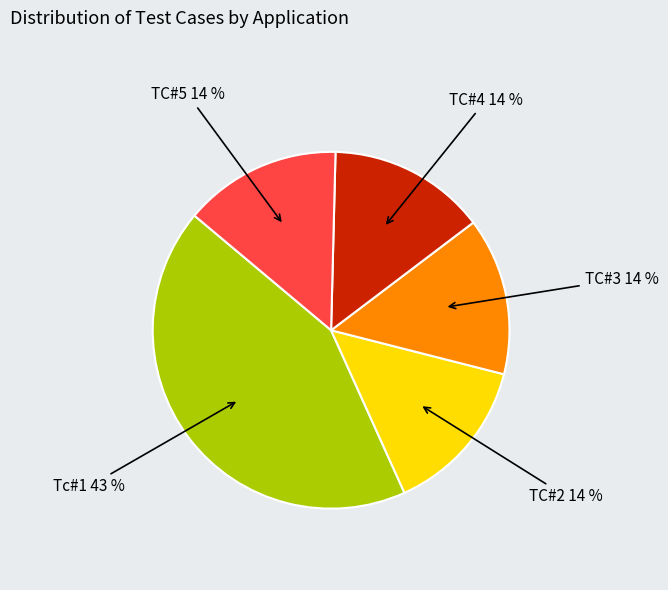

To the nearest percent, what is the average slice percentage?

20%